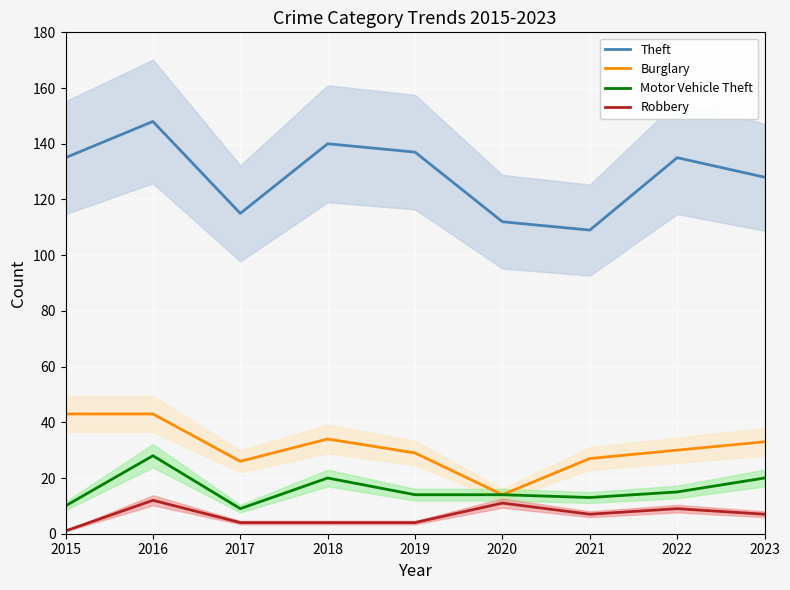

Which category has the lowest value in the Burglary series?

2020